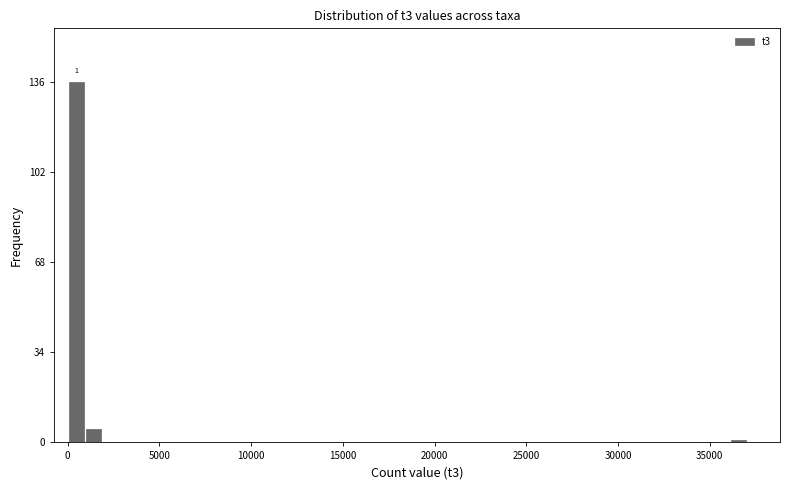

Read against the x-axis, roughly where is the centre of the tallest bar?

500